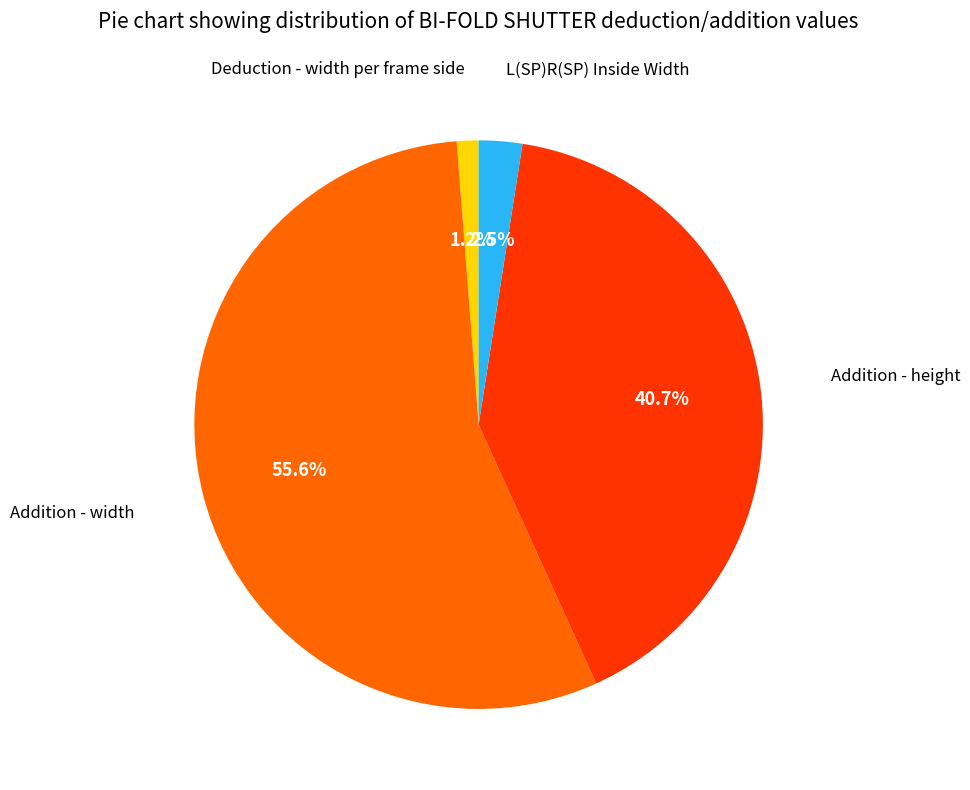

To the nearest percent, what is the difference between the largest and smallest slice percentages?

54%